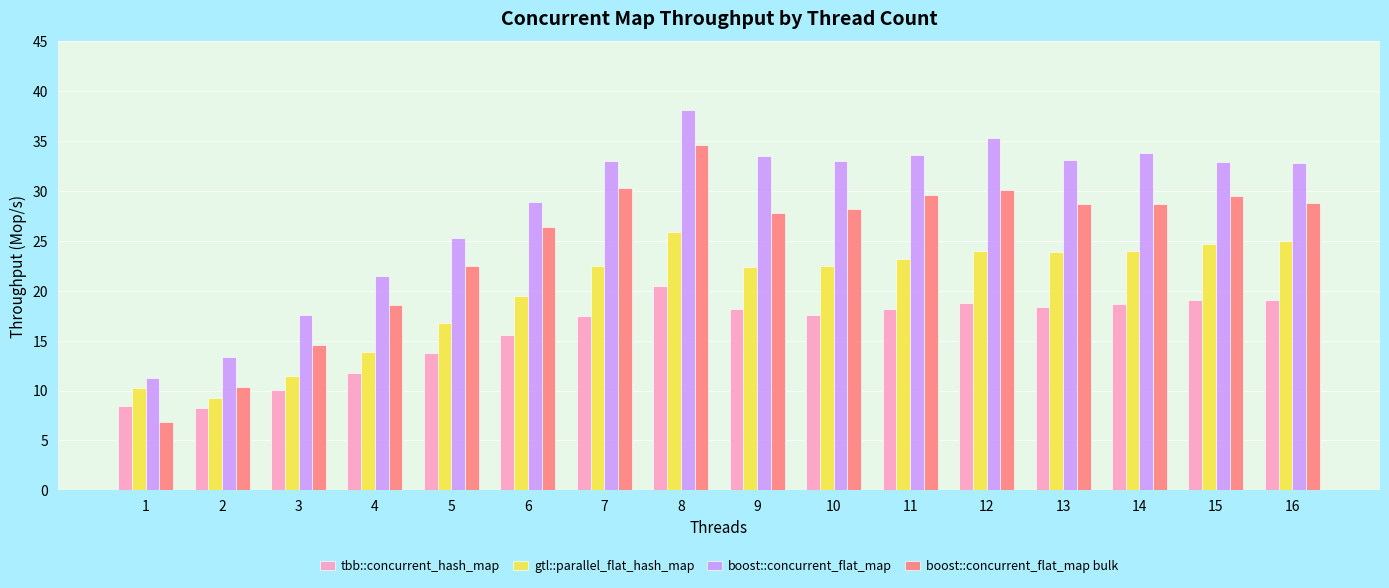

Which series has the largest total across all categories?

boost::concurrent_flat_map